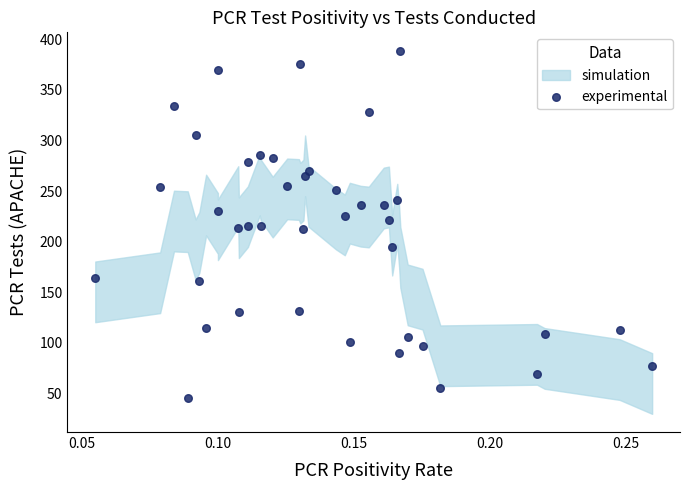

What is the range of Y values (max minus min)?

344